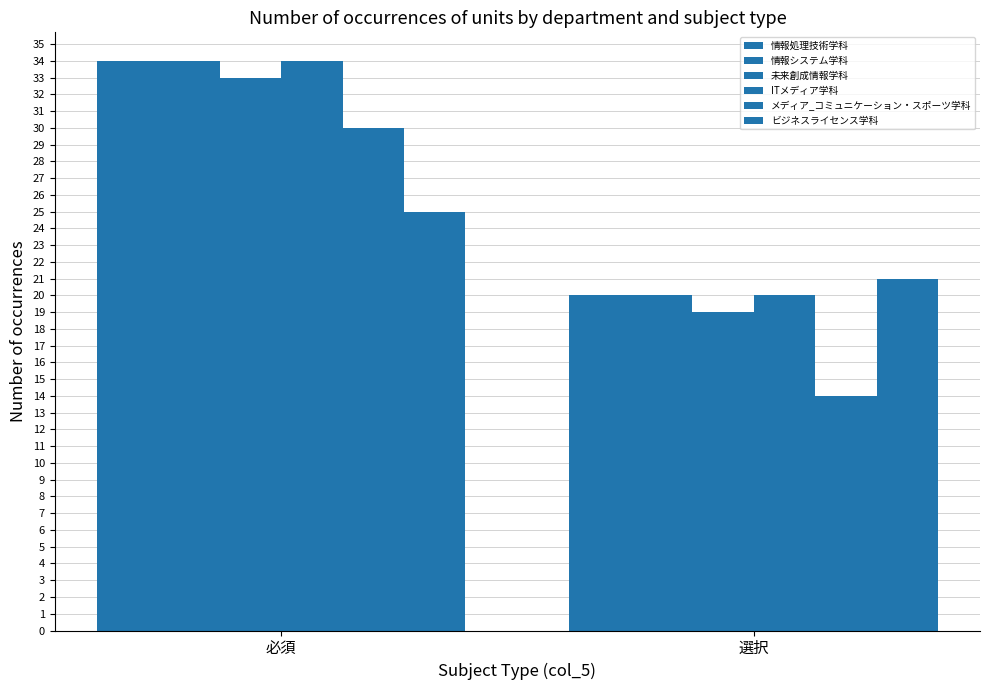

Which series has the largest range (max minus min)?

メディア_コミュニケーション・スポーツ学科